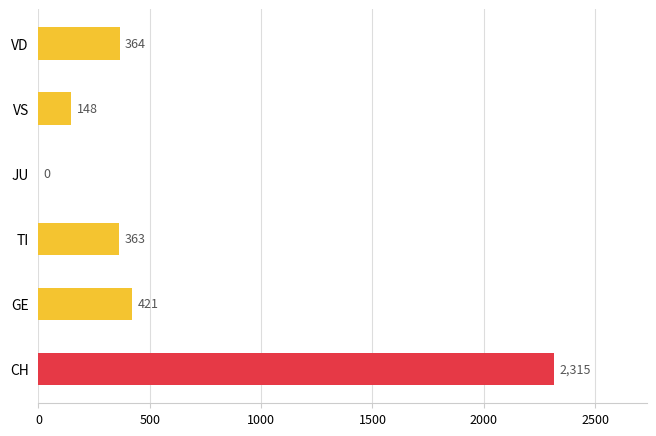

The chart shows a value of 363 at TI. True or false?

True